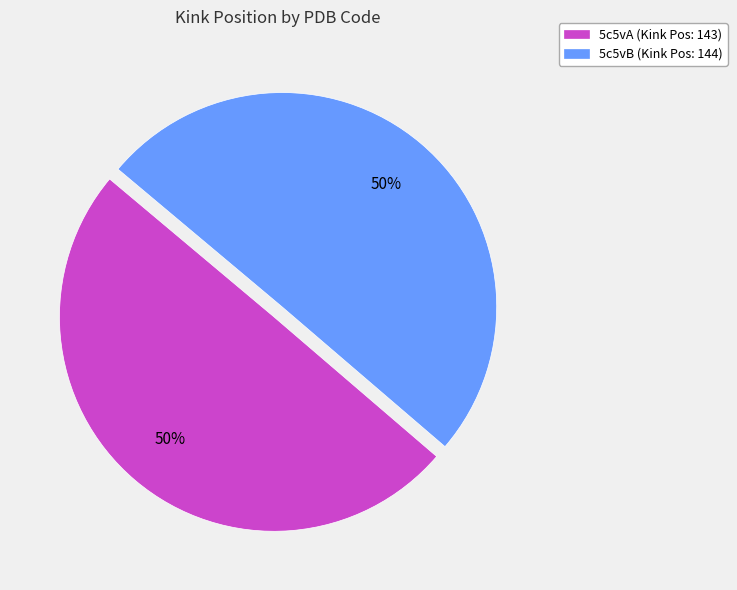

To the nearest percent, what is the combined percentage of 5c5vA (Kink Pos: 143) and 5c5vB (Kink Pos: 144)?

100%